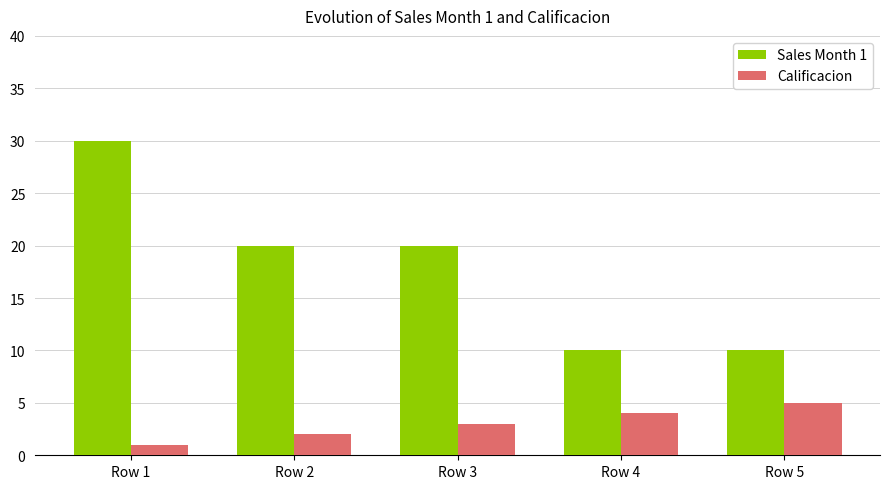

Are the bars horizontal?

No